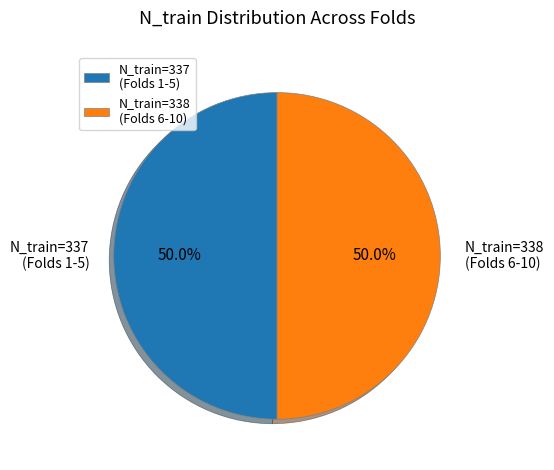

What percentage do N_train=338 (Folds 6-10) and N_train=337 (Folds 1-5) together represent?

100.0%